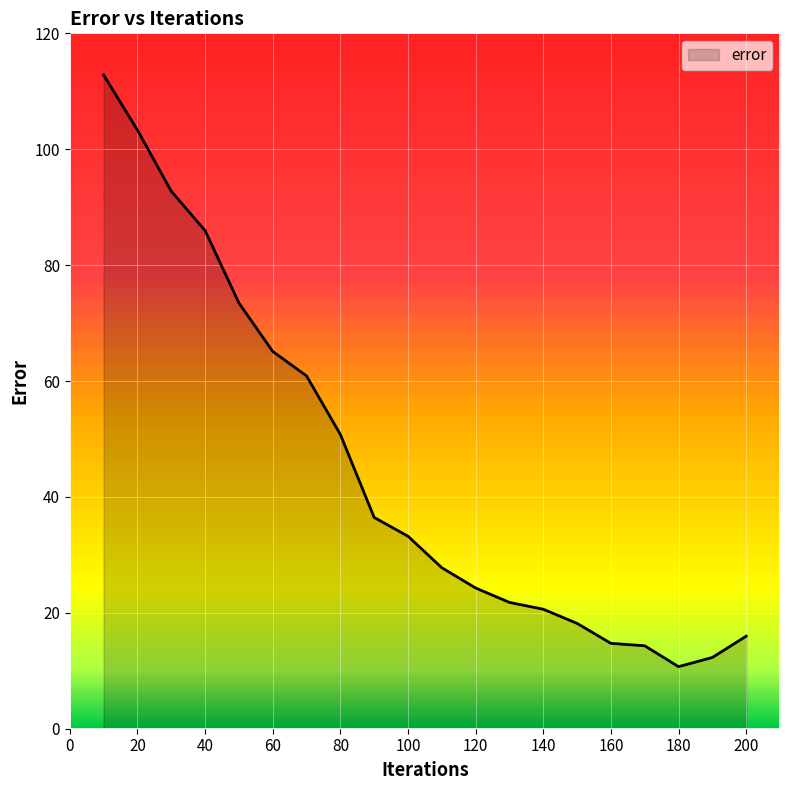

What is the greatest value displayed?

112.8